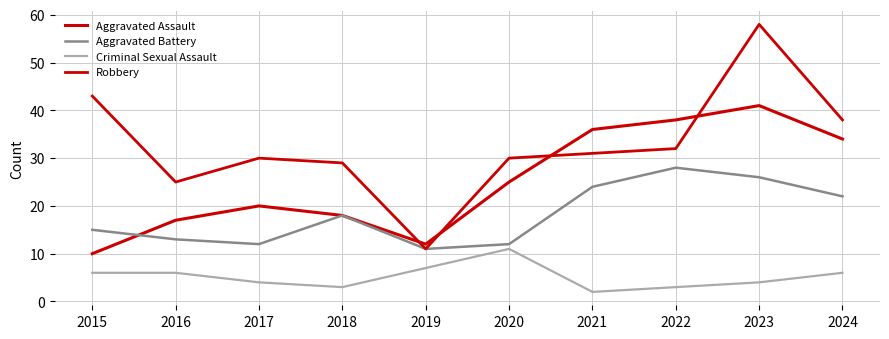

True or false: Criminal Sexual Assault and Robbery intersect in this chart.

False